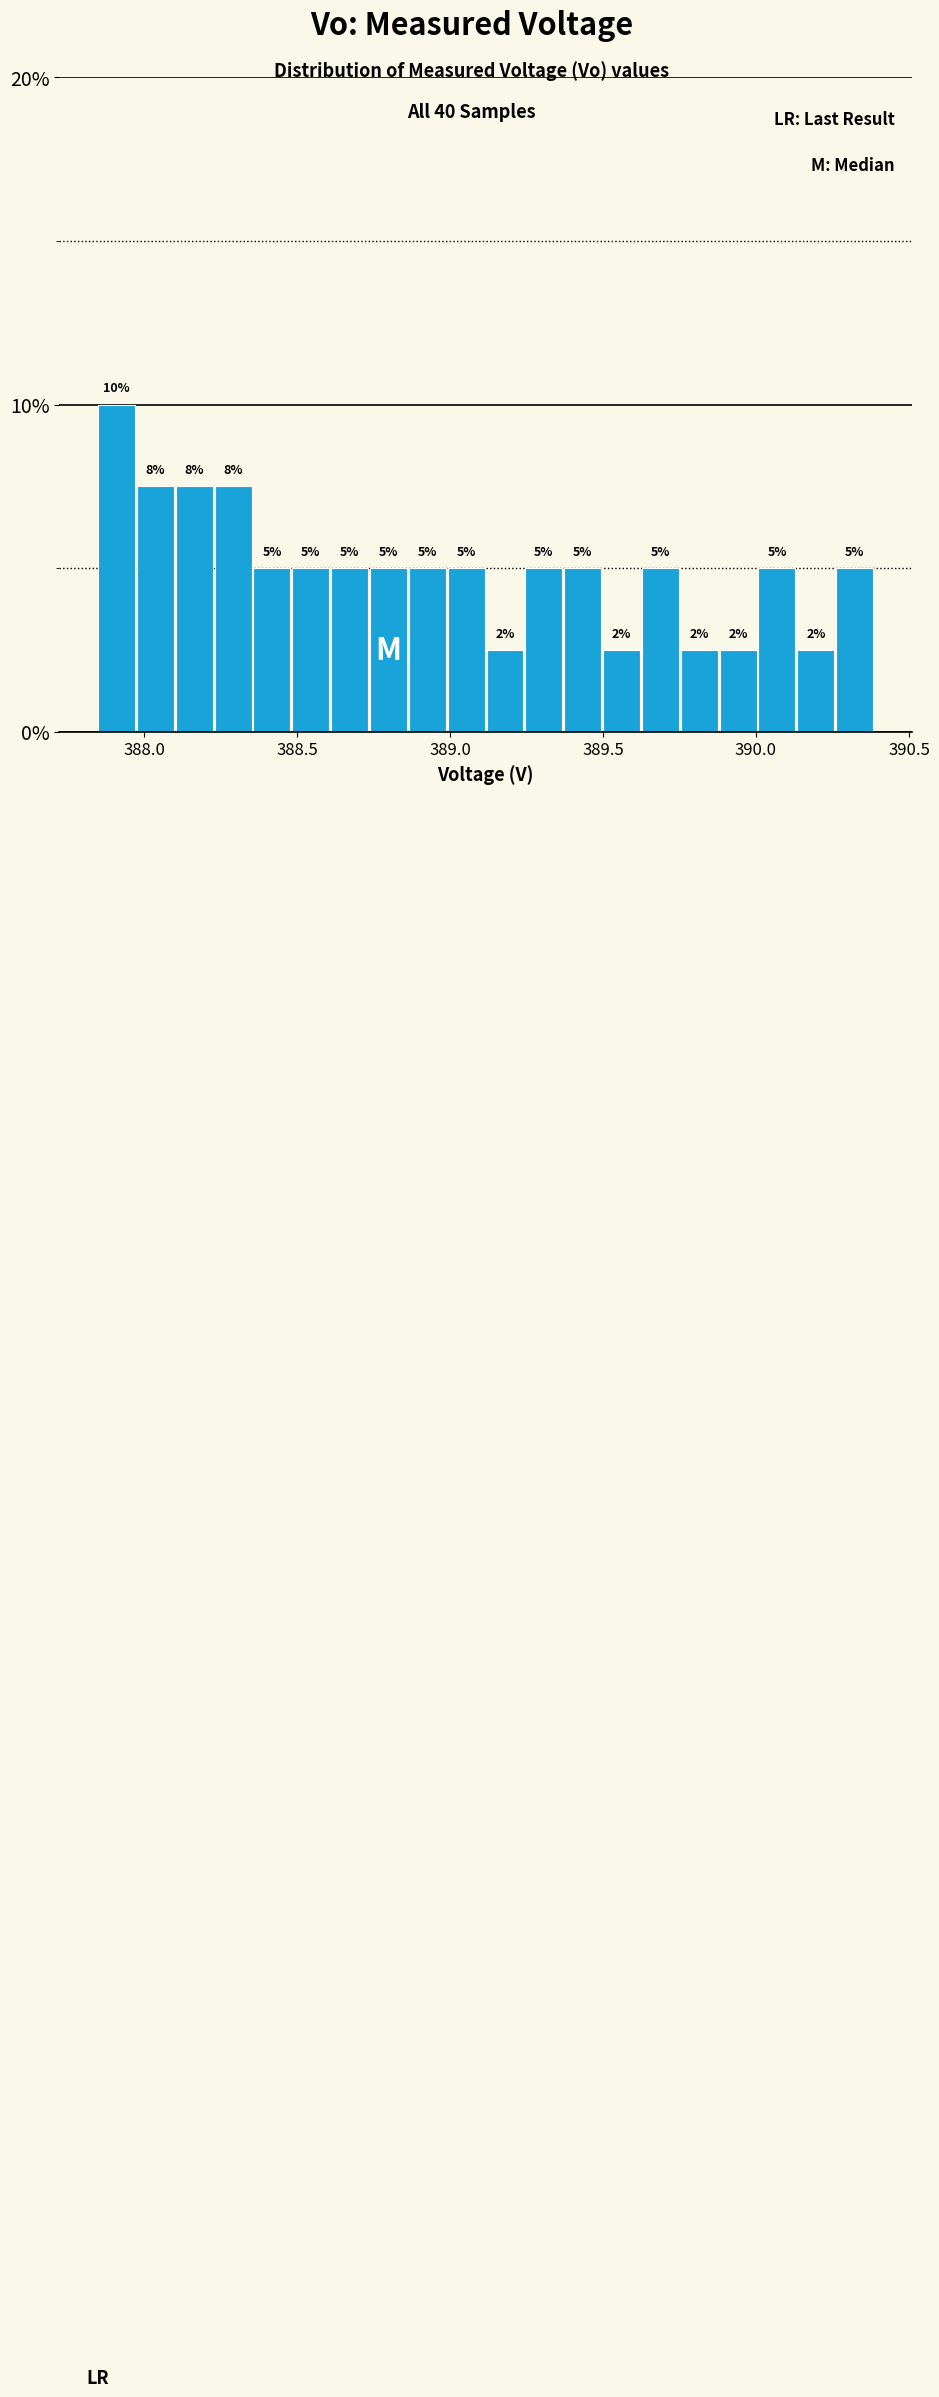

Read against the x-axis, roughly where is the centre of the tallest bar?

387.90